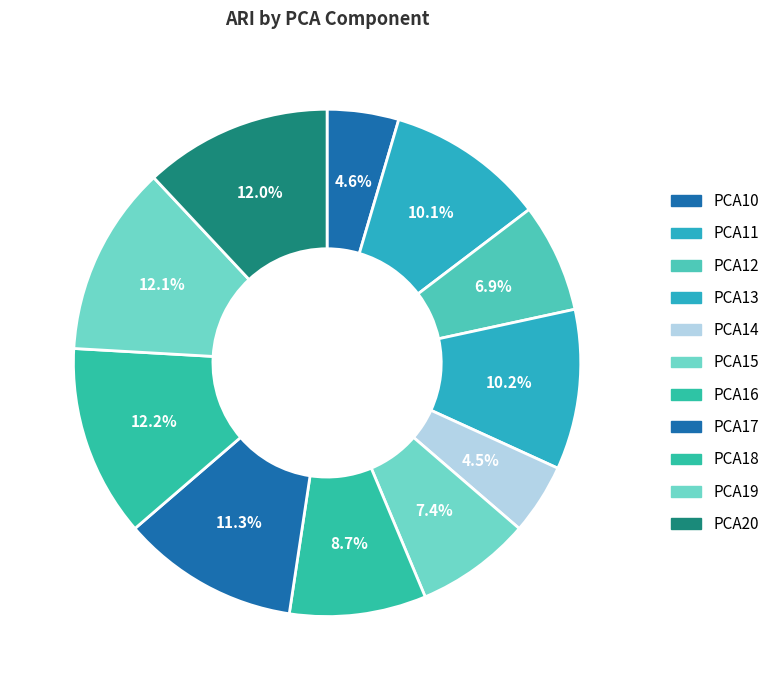

Does any single category account for the majority?

No